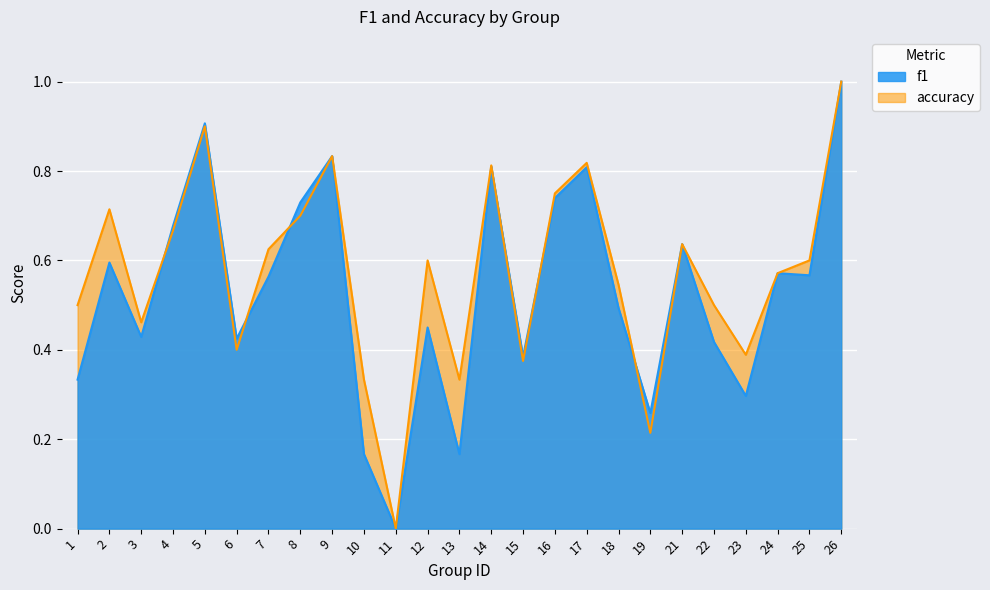

What is the total value across all series at 25?

1.2